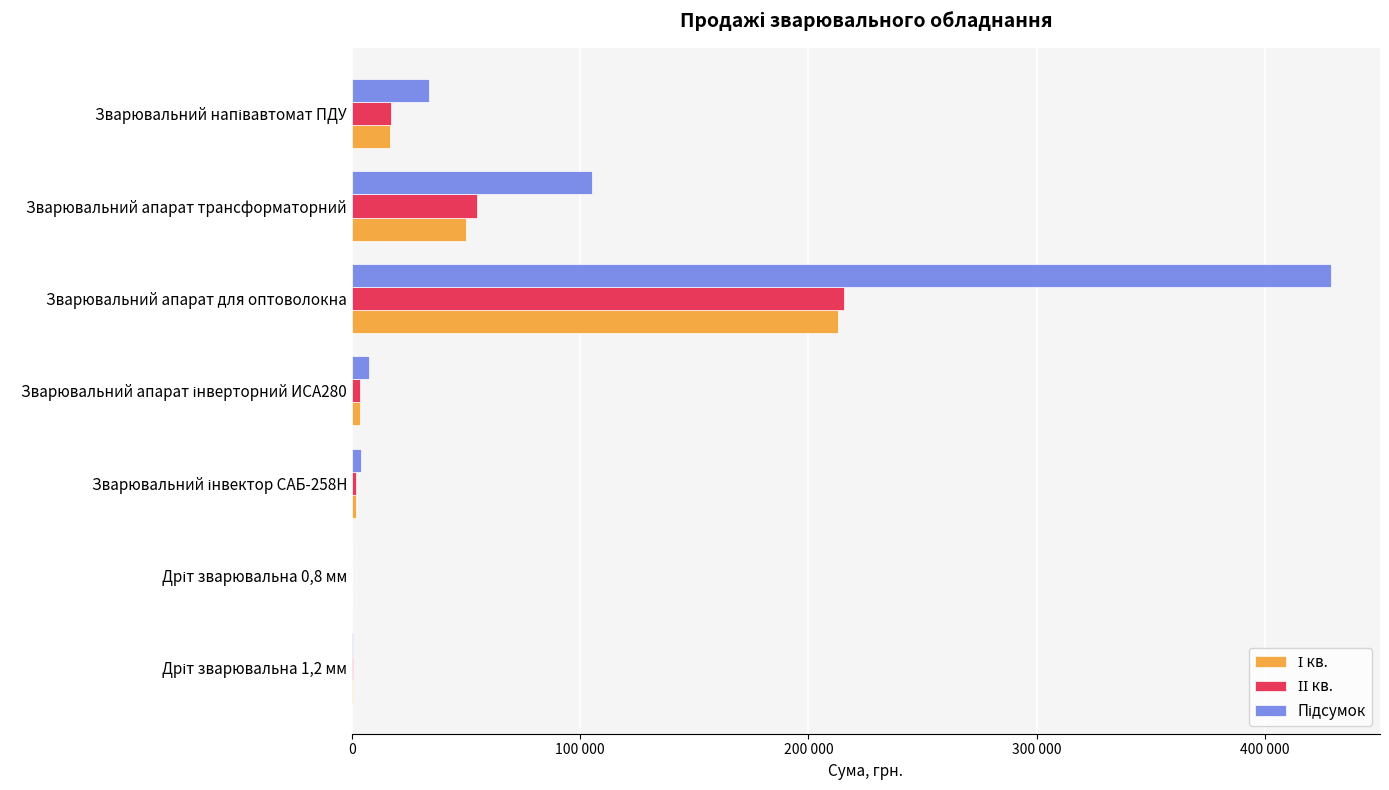

What is the difference between the second highest and second lowest values in the І кв. series?

49705